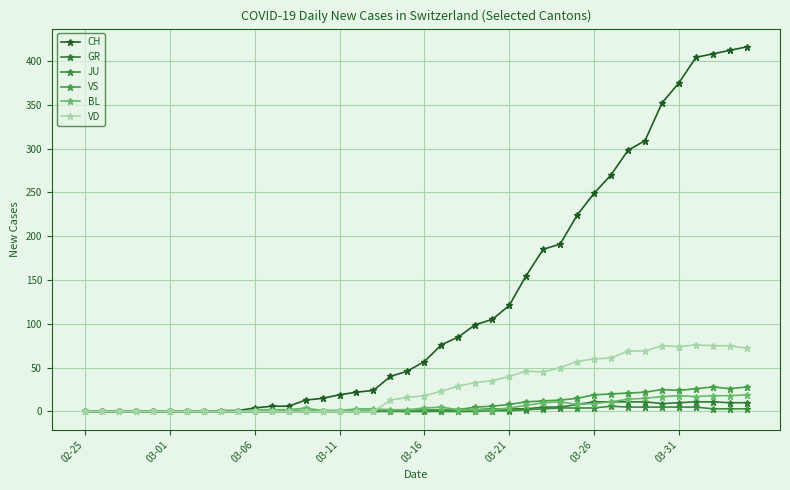

Which series has the largest total across all categories?

CH